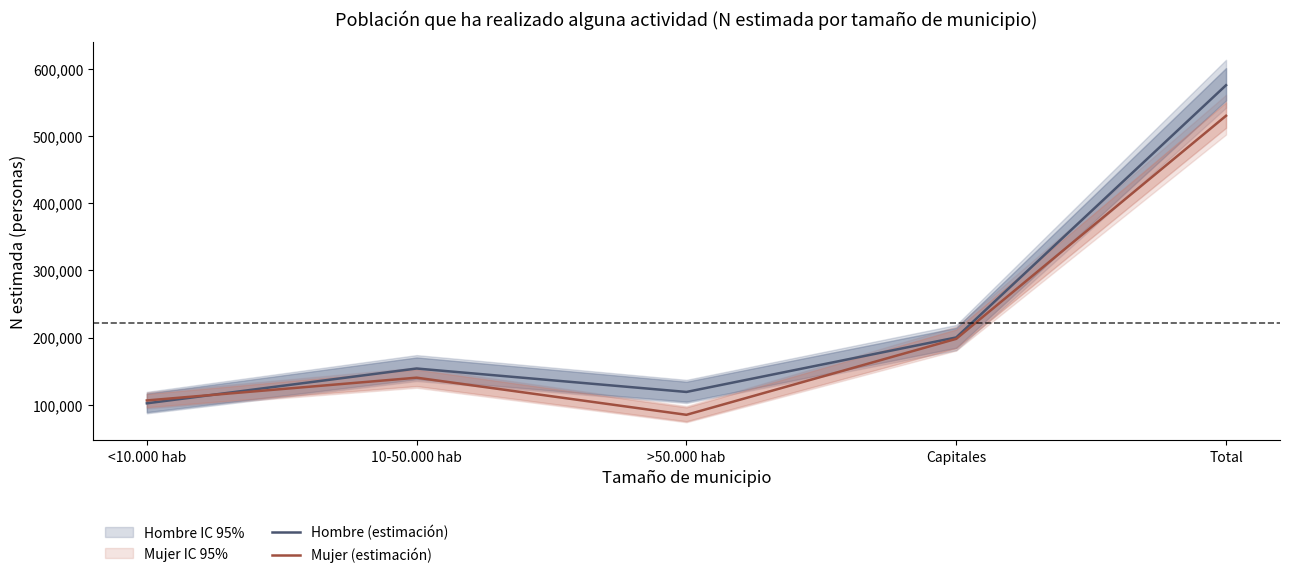

Is this an area chart (filled region under the line)?

No